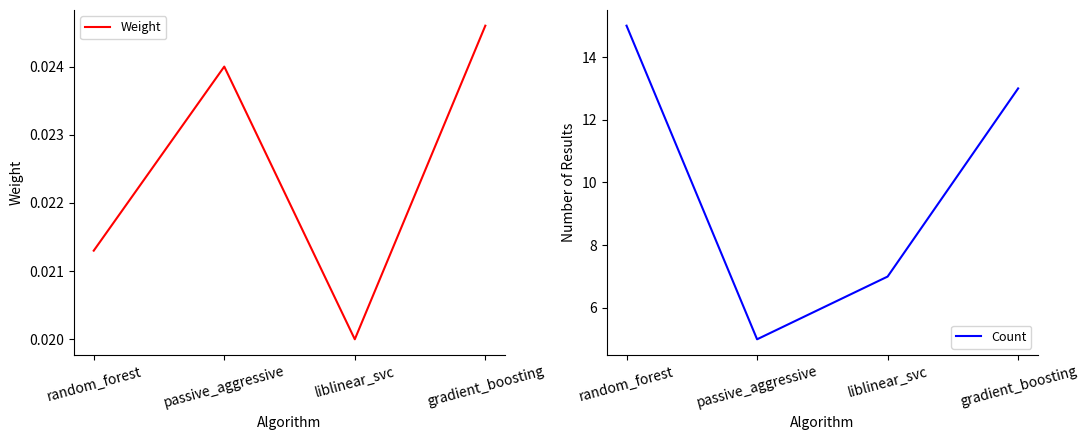

At which label is Count closest to 10?

liblinear_svc